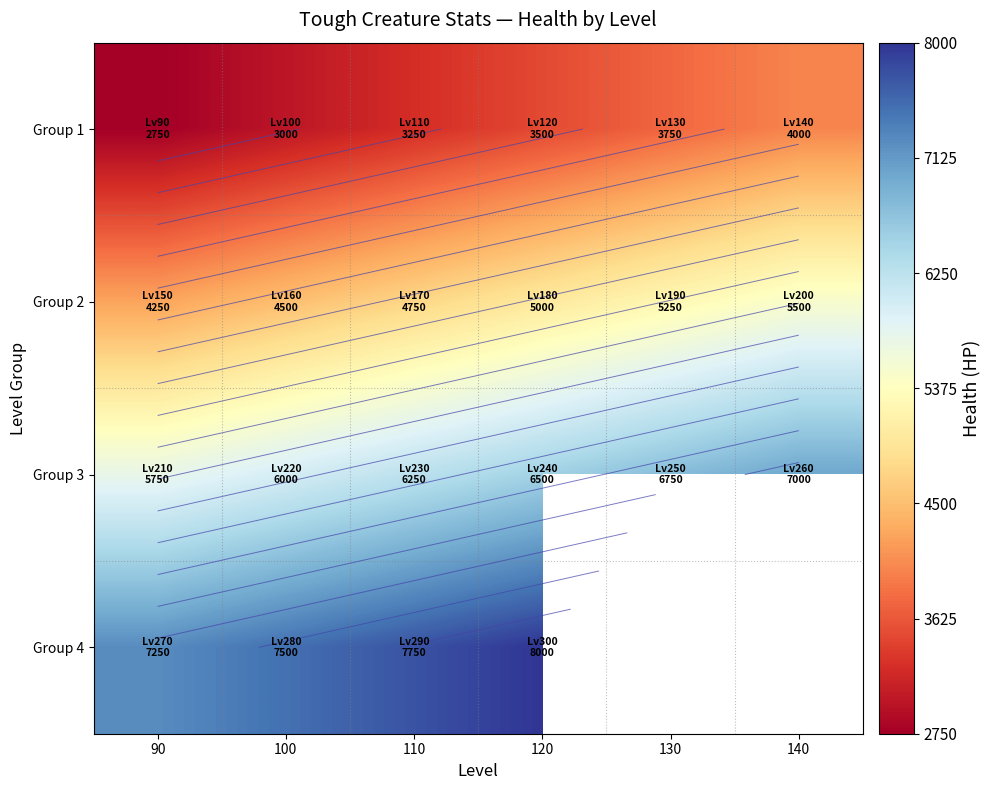

How many categories are shown in the chart?

6